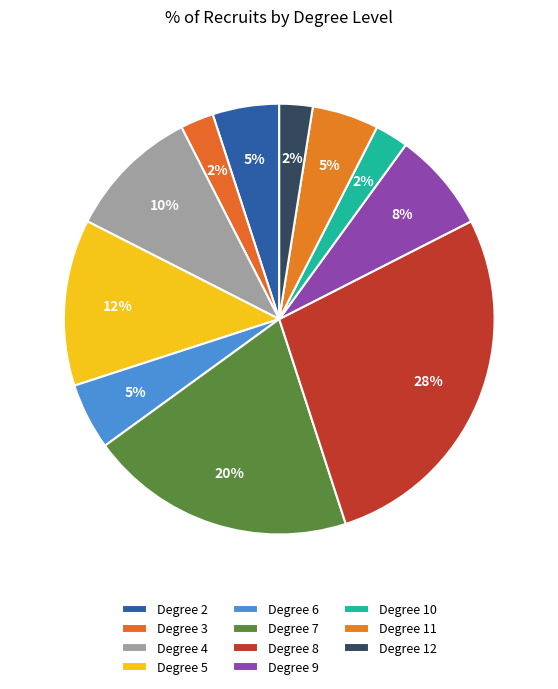

How many slices are in this pie chart?

11